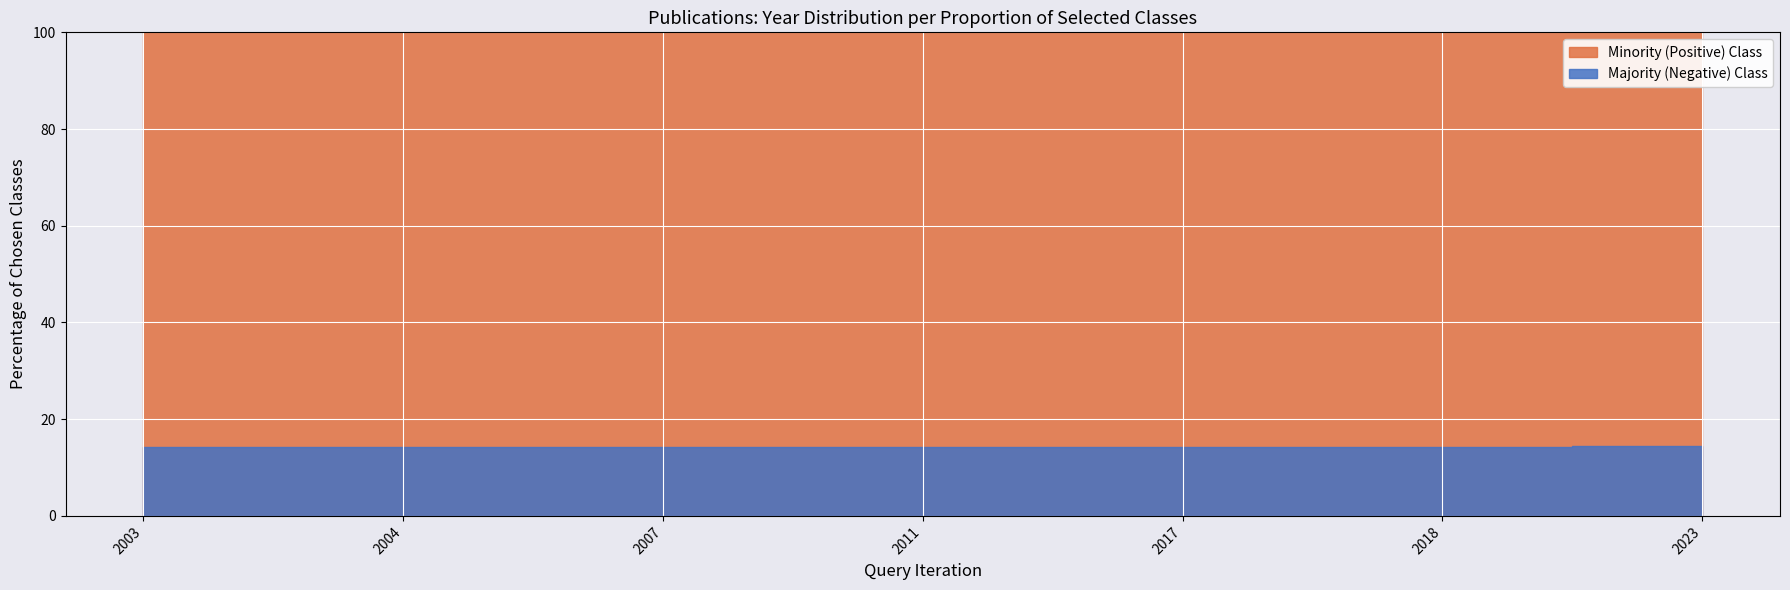

Between 2017 and 2011, which is larger?

2017